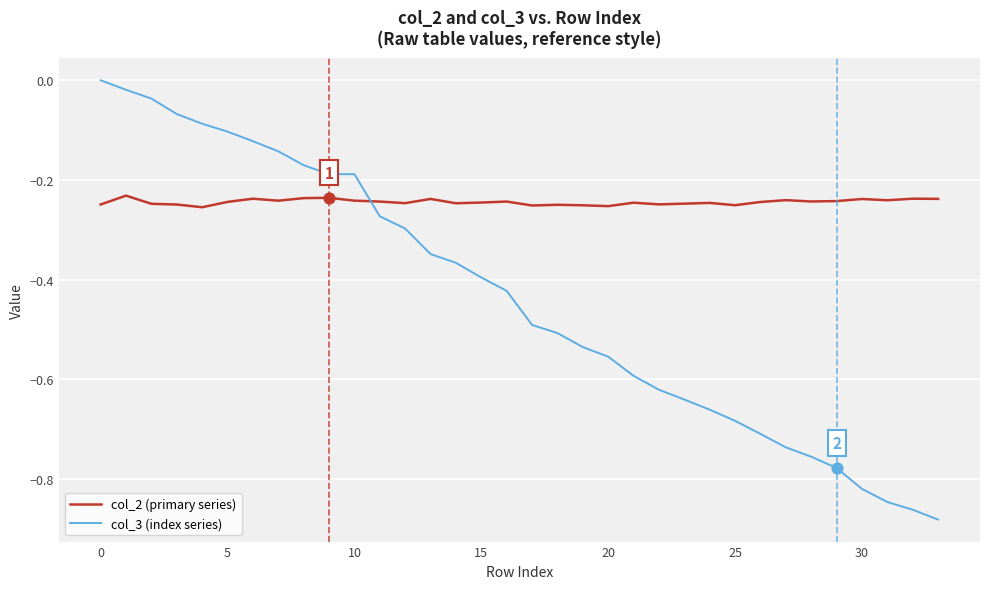

Which series has the largest total across all categories?

col_2 (primary series)